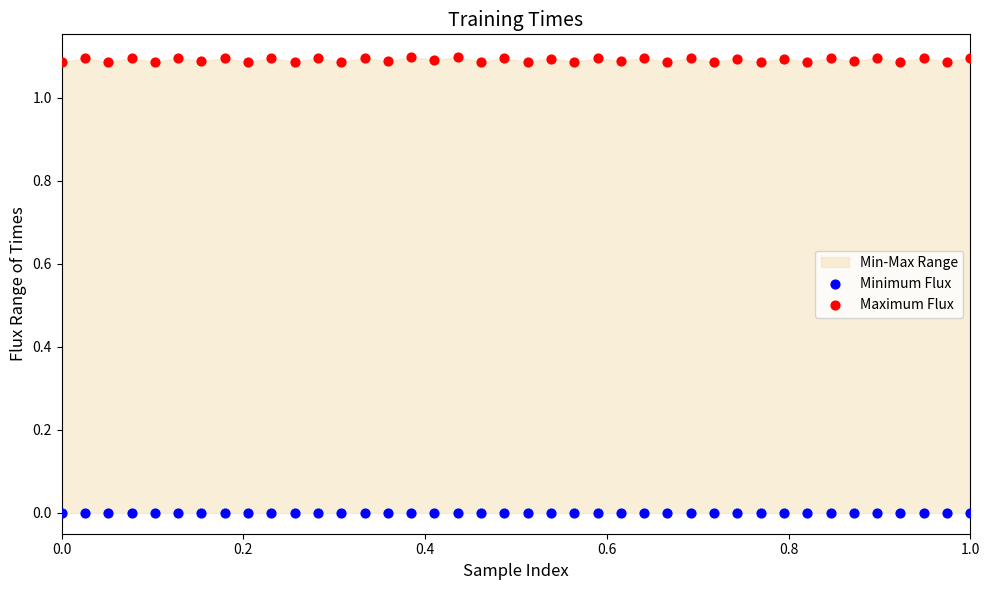

Which series contains the highest Y value?

Maximum Flux